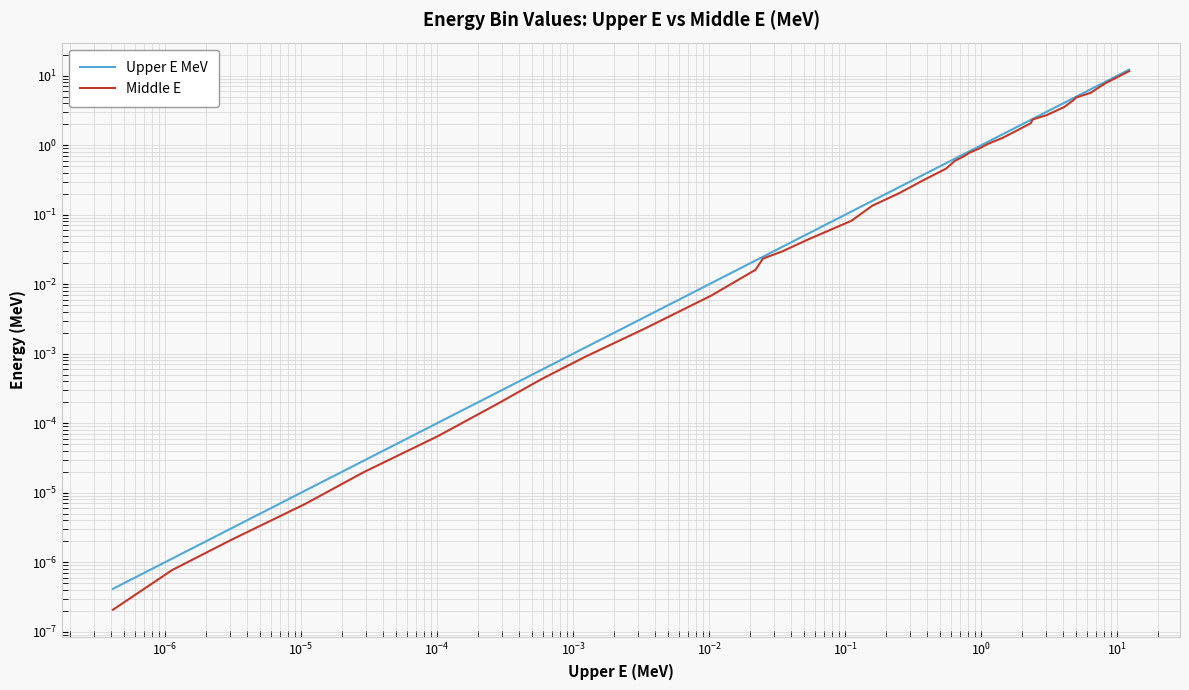

True or false: Upper E MeV and Middle E intersect in this chart.

False